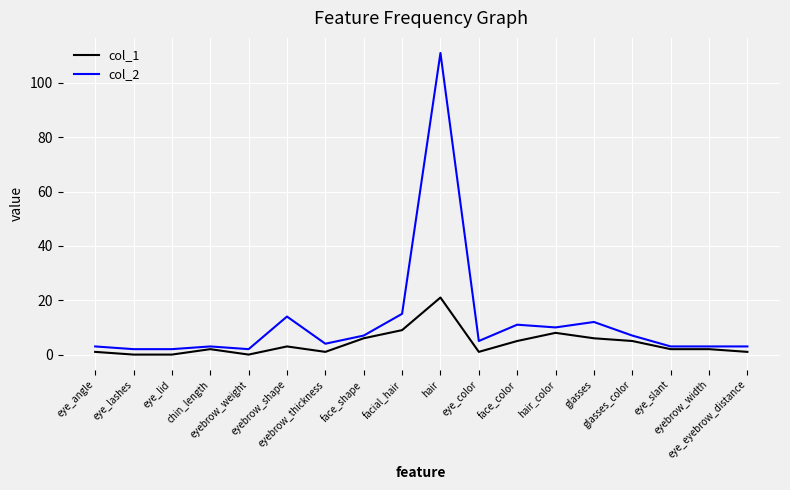

Is it true that col_2 equals 111 at hair?

True